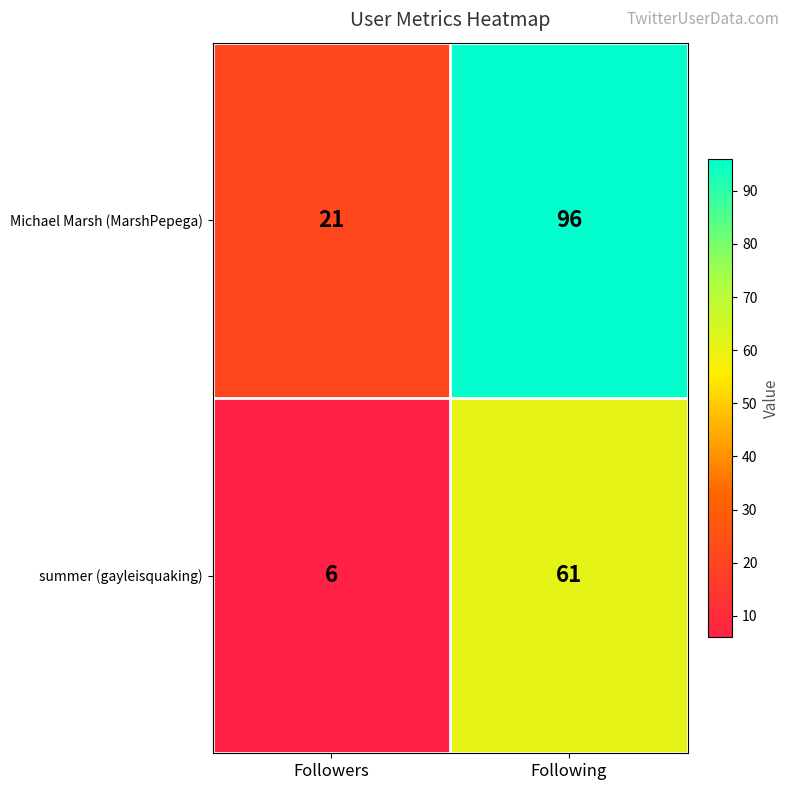

Reading left to right, what are all the values shown in this chart?

Michael Marsh (MarshPepega): Followers=21	Following=96
summer (gayleisquaking): Followers=6	Following=61